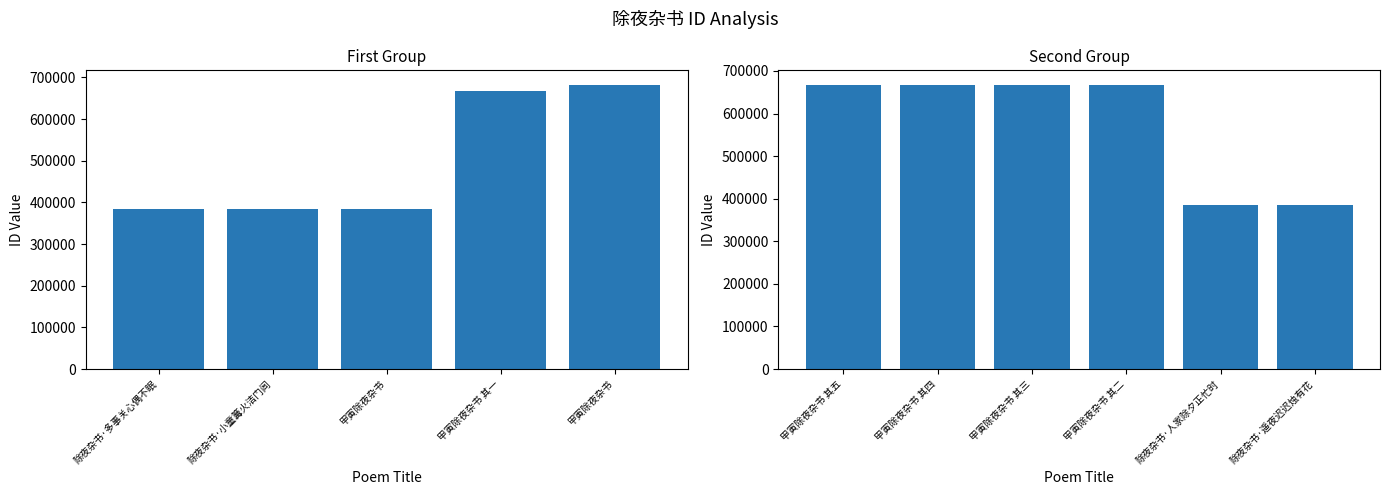

Between 甲寅除夜杂书 其四 and 除夜杂书·多事关心偶不眠, which is larger?

甲寅除夜杂书 其四